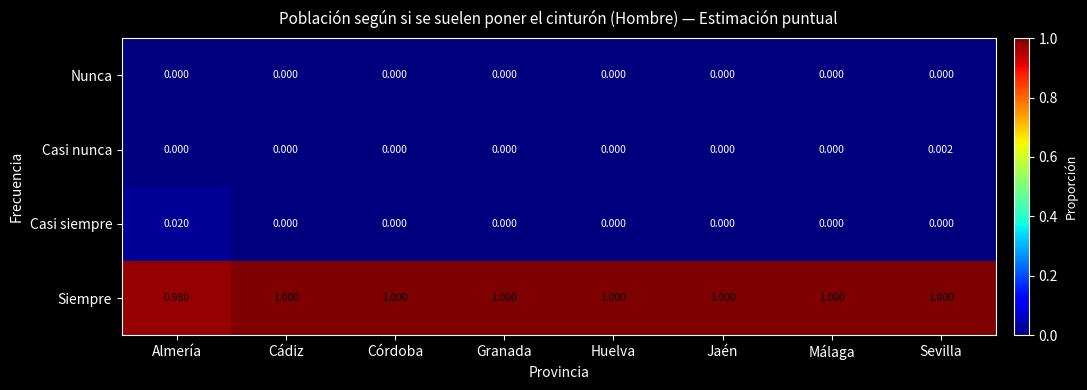

Between Cádiz and Sevilla, which series saw the biggest shift?

Casi nunca